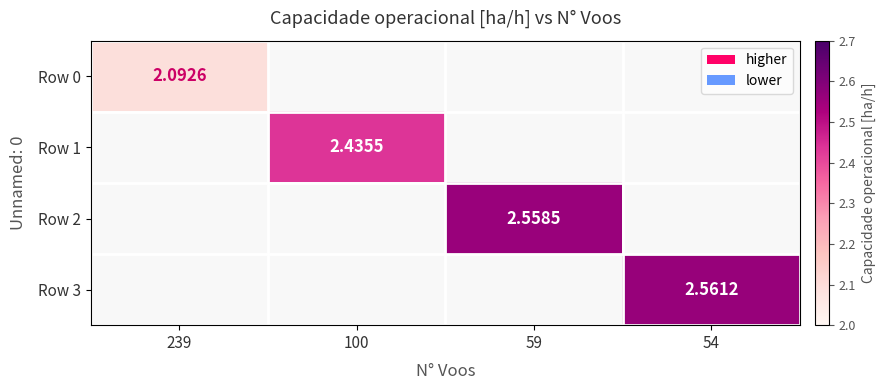

At which category does the chart reach its minimum across all series?

239